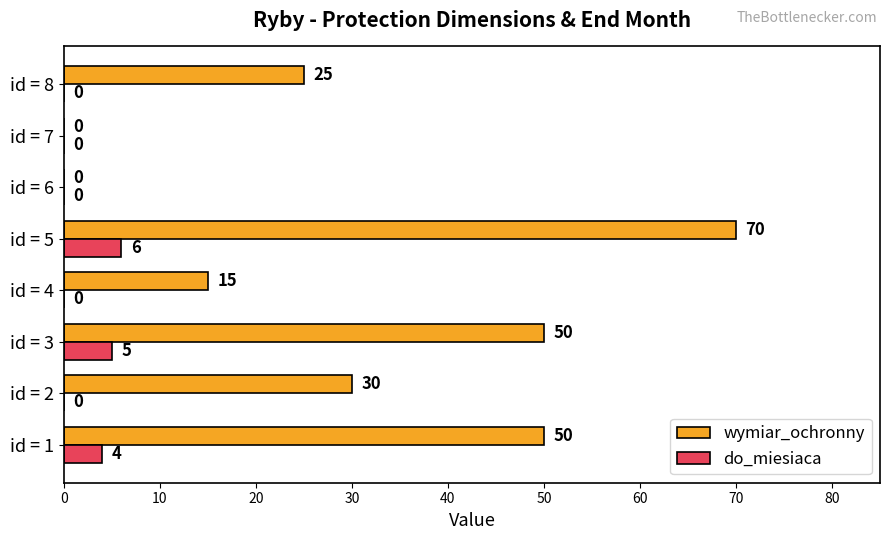

The do_miesiaca series shows 0 at id = 8. True or false?

True